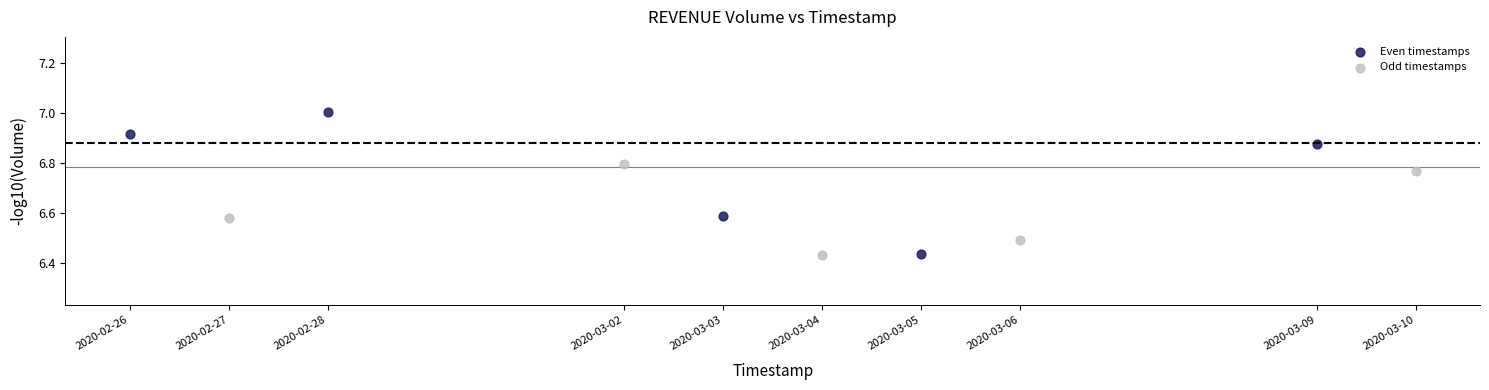

Which series reaches the maximum Y coordinate?

Even timestamps